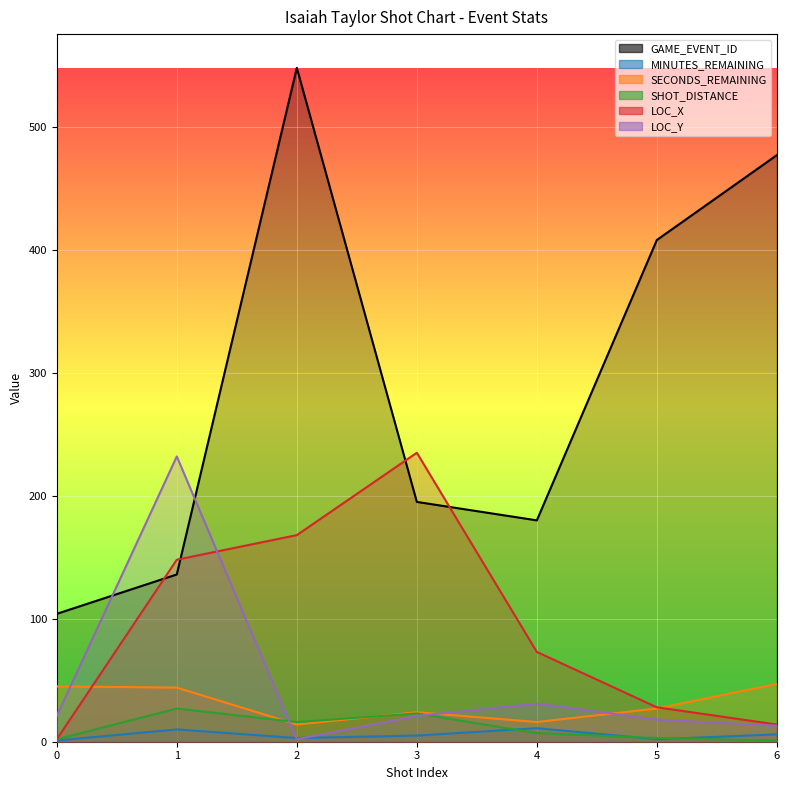

Rank the categories by LOC_X value from highest to lowest.

3, 2, 1, 4, 5, 6, 0